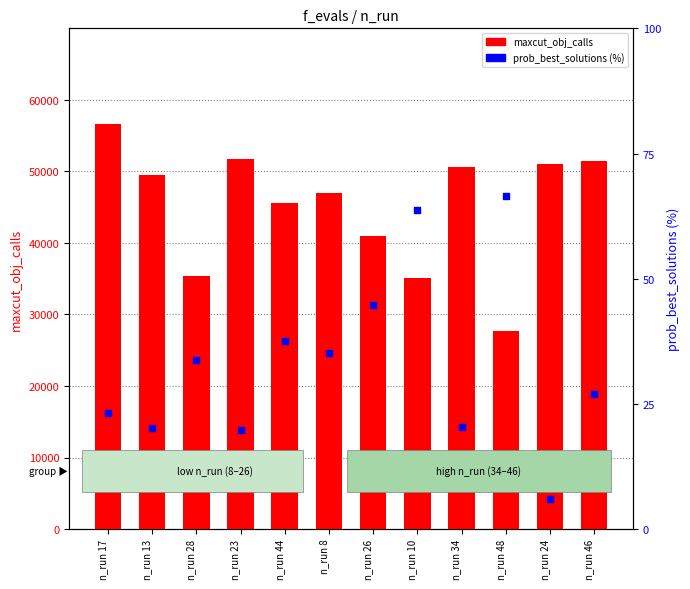

Is the value of prob_best_solutions (%) at n_run 46 greater than the value of maxcut_obj_calls at n_run 26?

No